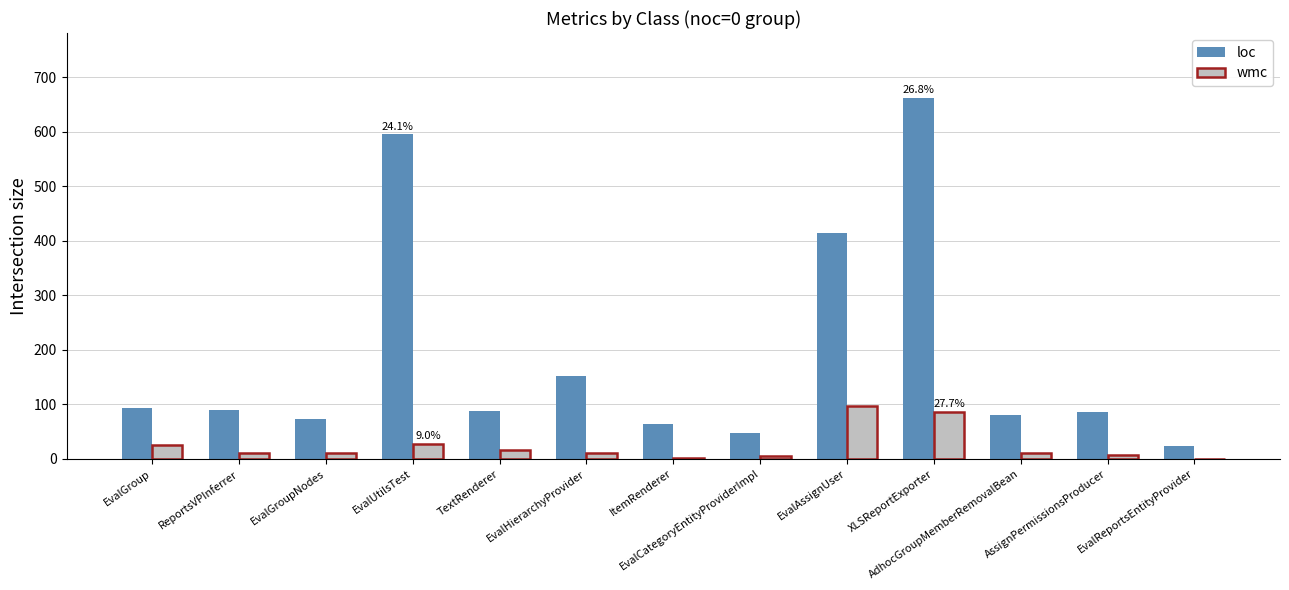

Is it true that loc equals 90 at ReportsVPInferrer?

True